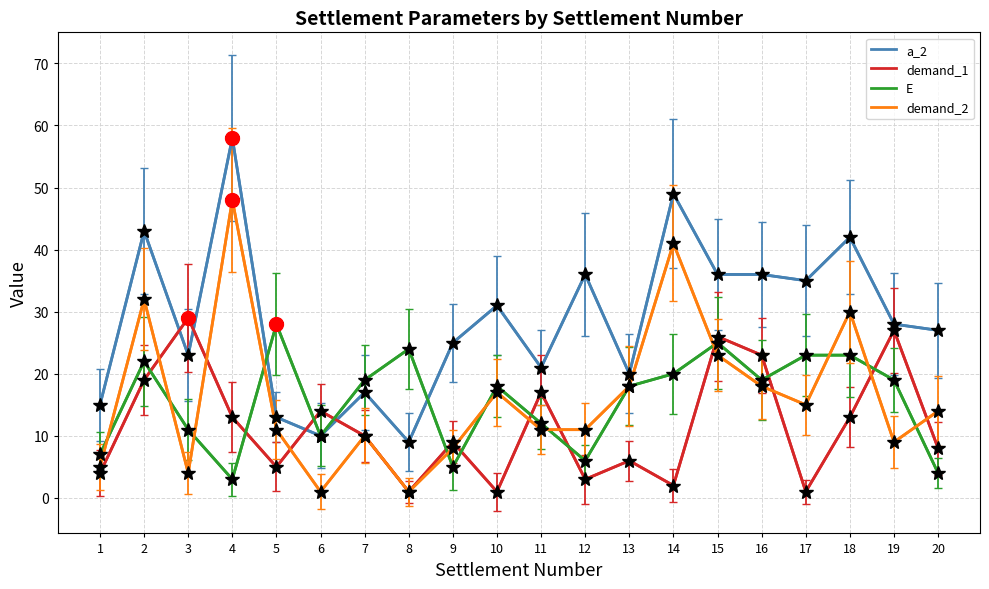

Which series ends up on top after the final intersection of E and demand_2?

demand_2